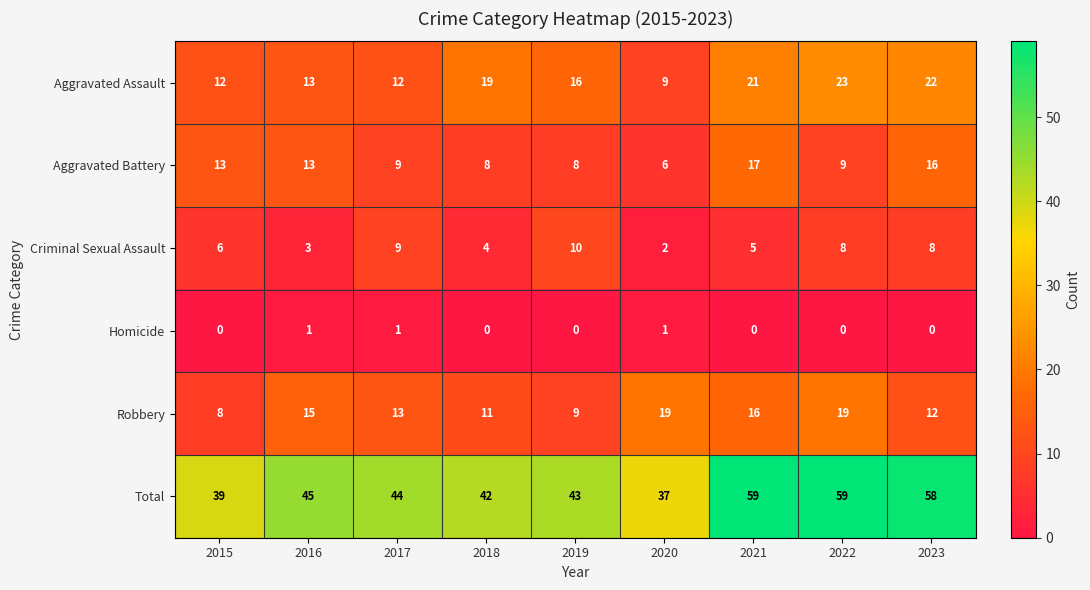

What is the maximum value shown in the chart?

59